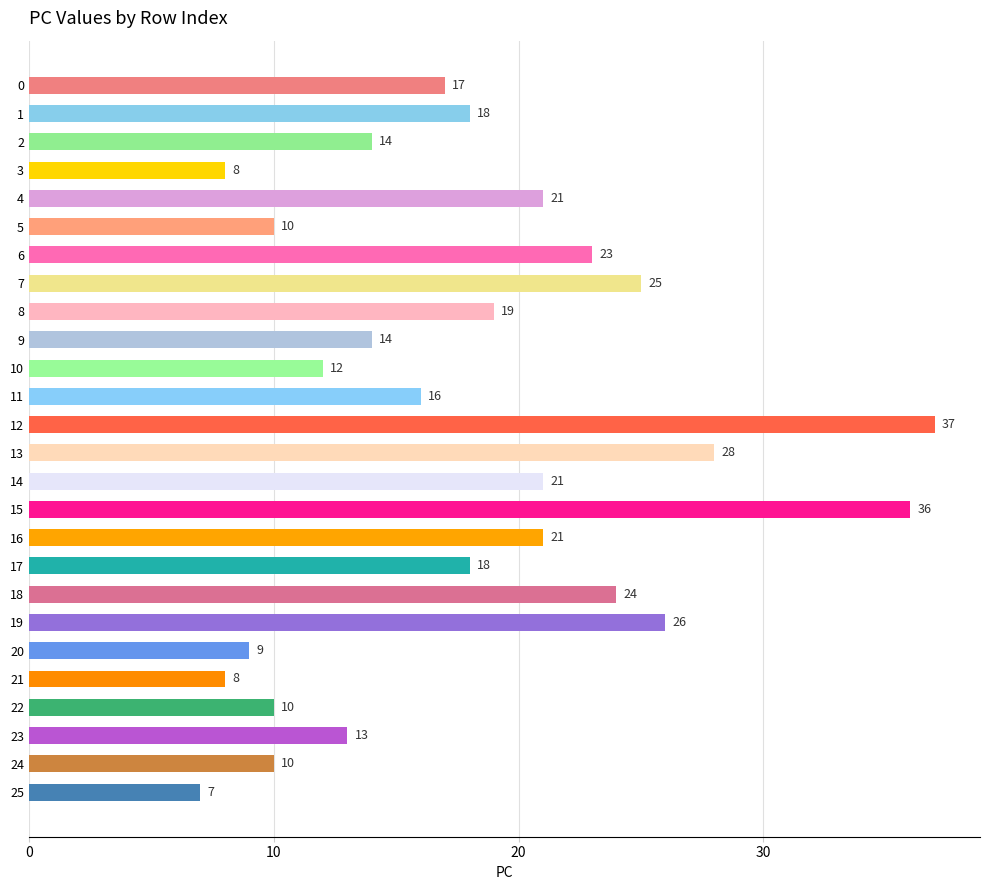

Reading top to bottom, list all the values displayed in this chart.

17	18	14	8	21	10	23	25	19	14	12	16	37	28	21	36	21	18	24	26	9	8	10	13	10	7